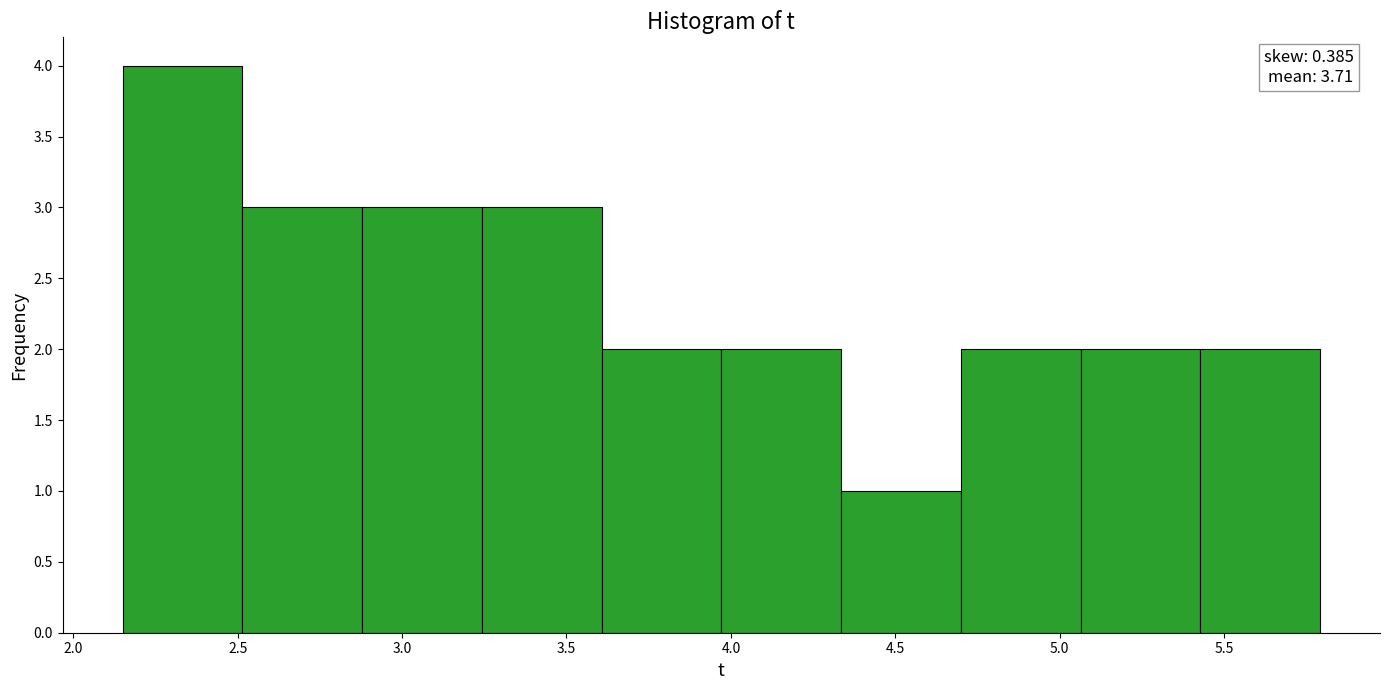

Over which range of the x-axis is the bar tallest?

2.15 to 2.50